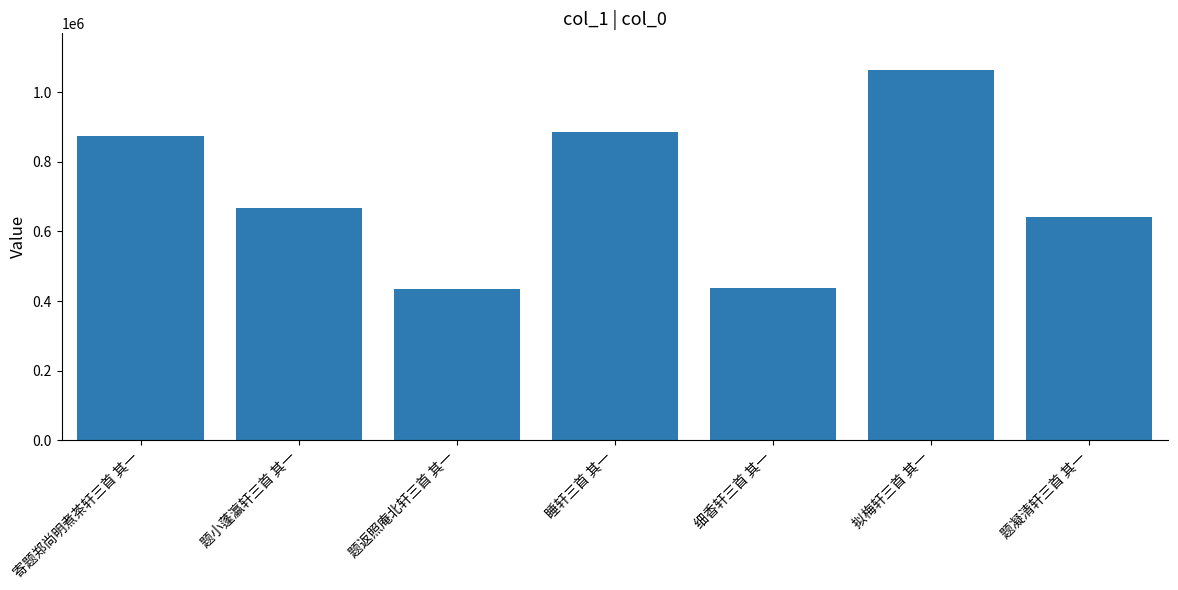

Which category has the highest value across all series?

拟梅轩三首 其一